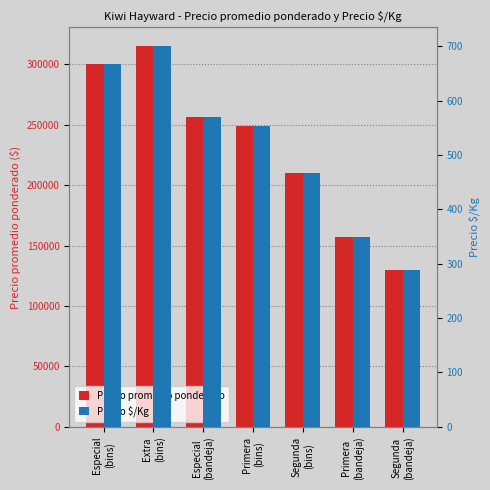

Which series has the largest range (max minus min)?

Precio promedio ponderado